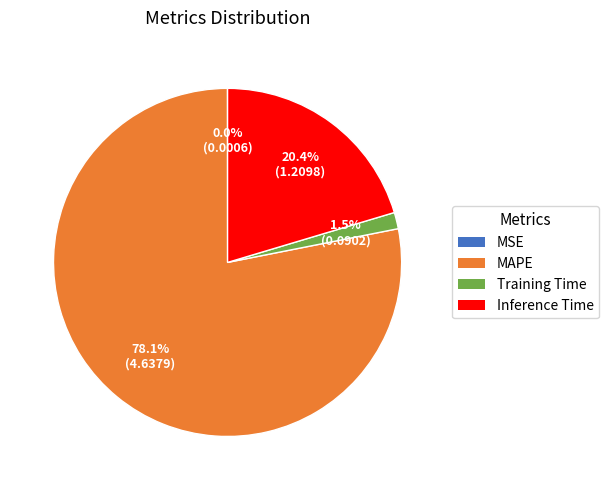

Combined, do MAPE and Training Time account for over 50%?

Yes